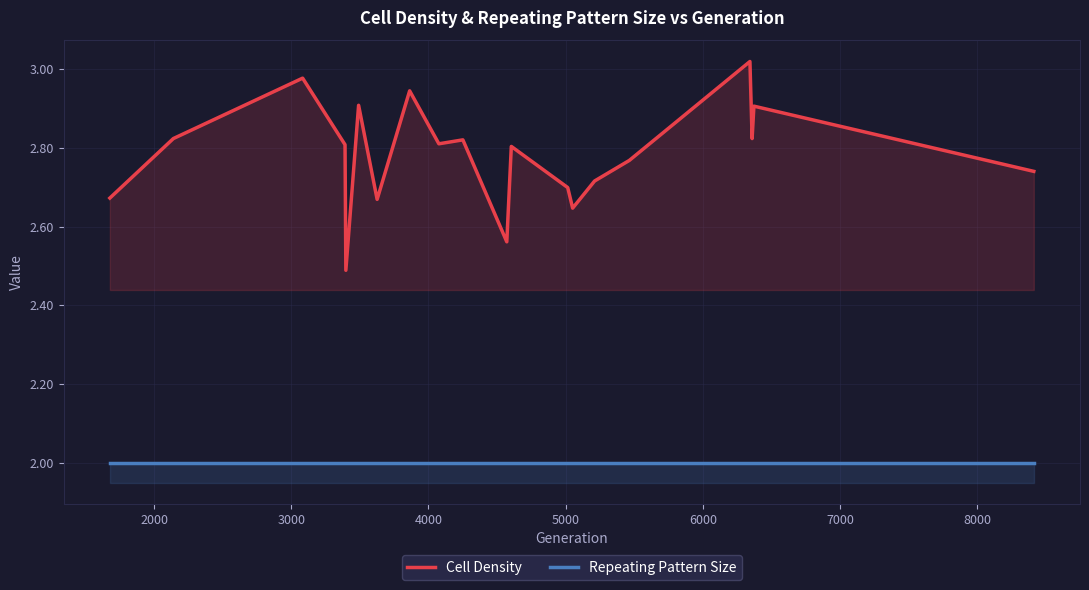

What are all the series names shown in the legend?

Cell Density, Repeating Pattern Size